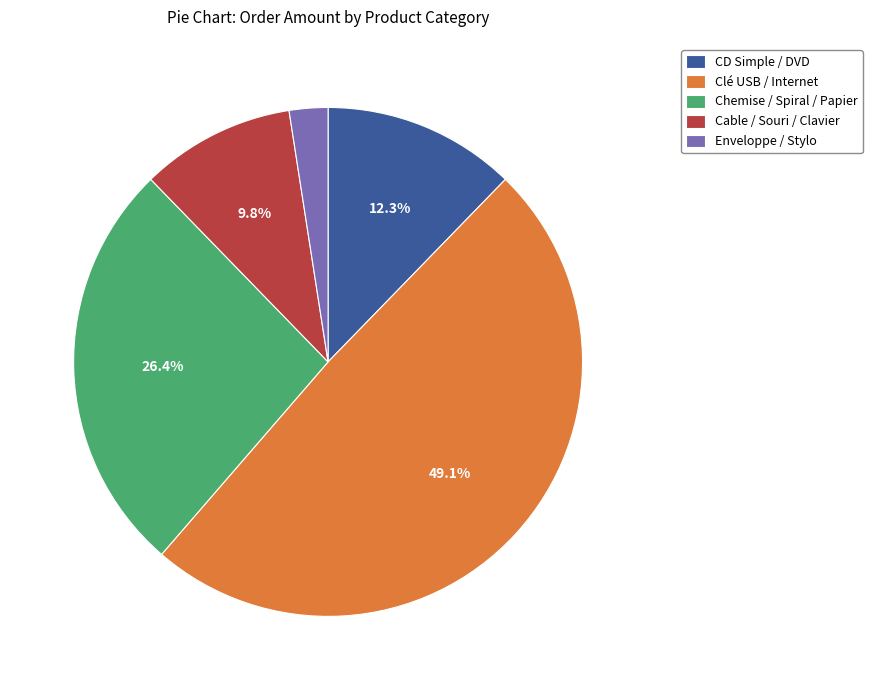

To the nearest percent, what portion does Chemise / Spiral / Papier represent?

26%